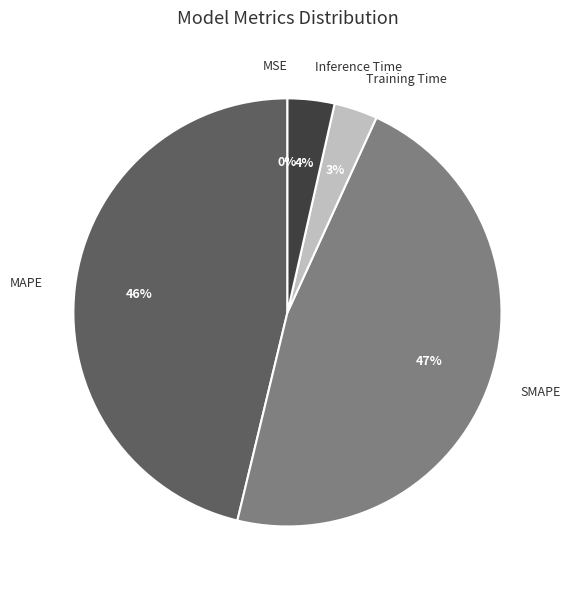

To the nearest percent, what portion does Training Time represent?

3%